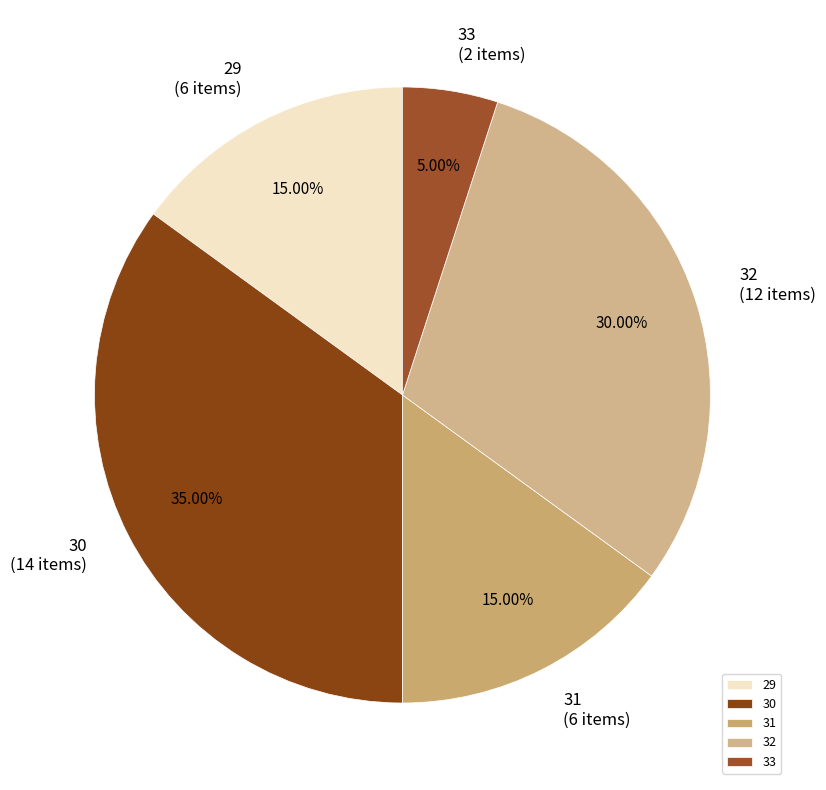

How many segments does this pie chart have?

5